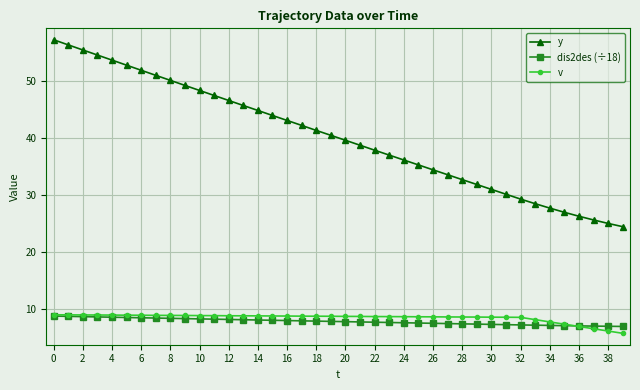

True or false: v and y cross at least once.

False